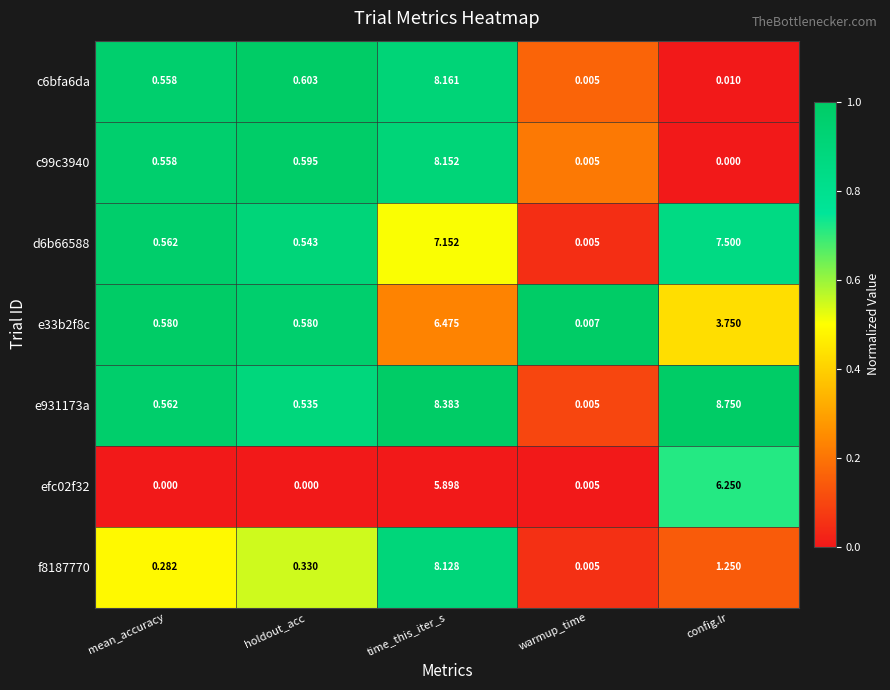

Which series has the widest spread of values?

e931173a